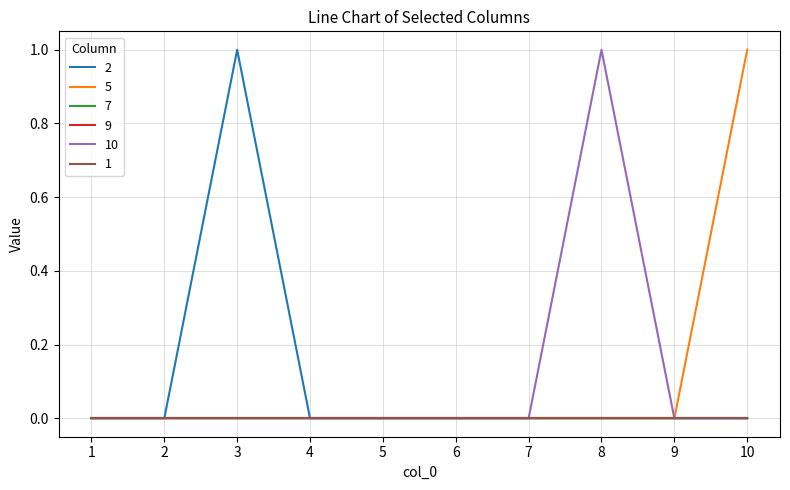

What is the maximum value shown in the chart?

1